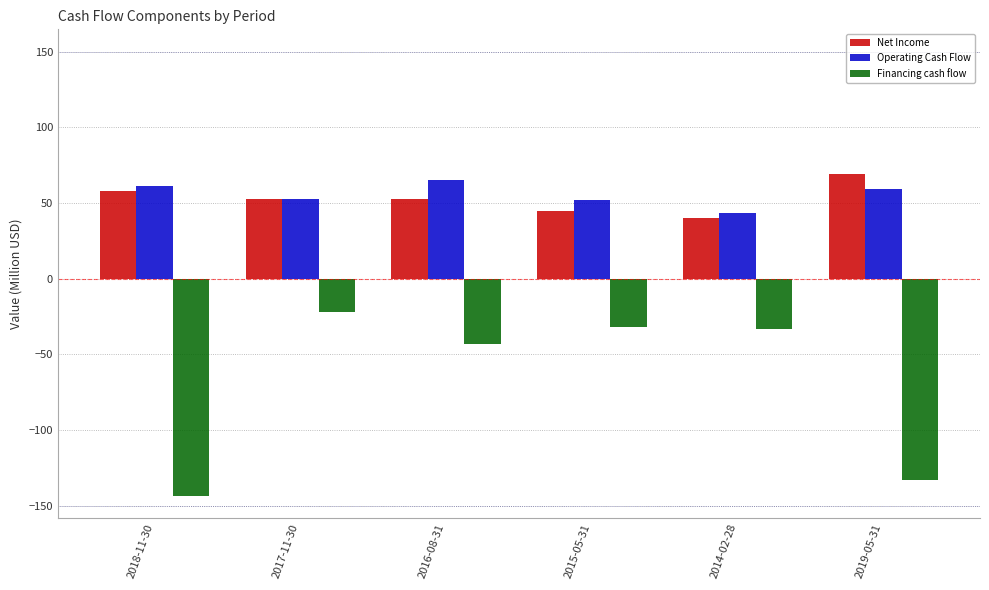

The Operating Cash Flow series shows 43.6 at 2014-02-28. True or false?

True